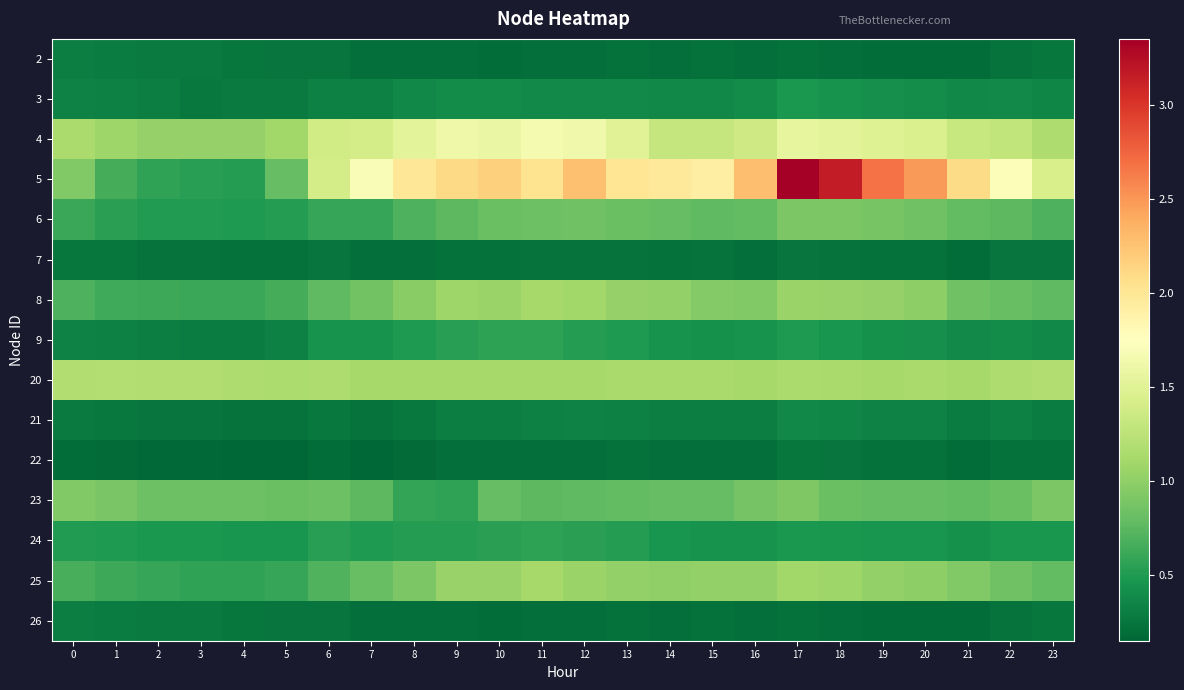

Reading left to right, extract all data points from this chart.

2: 0=0.3	1=0.3	2=0.3	3=0.3	4=0.3	5=0.2	6=0.2	7=0.2	8=0.2	9=0.2	10=0.2	11=0.2	12=0.2	13=0.2	14=0.2	15=0.2	16=0.2	17=0.2	18=0.2	19=0.2	20=0.2	21=0.2	22=0.2	23=0.3
3: 0=0.3	1=0.3	2=0.3	3=0.3	4=0.3	5=0.3	6=0.3	7=0.3	8=0.4	9=0.4	10=0.4	11=0.4	12=0.4	13=0.4	14=0.4	15=0.4	16=0.4	17=0.5	18=0.4	19=0.4	20=0.4	21=0.4	22=0.4	23=0.4
4: 0=1.1	1=1.1	2=1.0	3=1.0	4=1.0	5=1.1	6=1.4	7=1.4	8=1.5	9=1.6	10=1.6	11=1.7	12=1.6	13=1.5	14=1.3	15=1.3	16=1.4	17=1.6	18=1.5	19=1.5	20=1.4	21=1.3	22=1.3	23=1.2
5: 0=0.9	1=0.7	2=0.6	3=0.5	4=0.5	5=0.8	6=1.4	7=1.7	8=2.0	9=2.1	10=2.2	11=2.0	12=2.3	13=2.0	14=2.0	15=1.9	16=2.3	17=3.3	18=3.2	19=2.7	20=2.5	21=2.1	22=1.7	23=1.4
6: 0=0.6	1=0.5	2=0.5	3=0.5	4=0.5	5=0.5	6=0.6	7=0.6	8=0.7	9=0.8	10=0.8	11=0.8	12=0.8	13=0.8	14=0.8	15=0.8	16=0.8	17=0.9	18=0.9	19=0.9	20=0.8	21=0.8	22=0.8	23=0.7
7: 0=0.3	1=0.3	2=0.2	3=0.2	4=0.2	5=0.2	6=0.2	7=0.2	8=0.2	9=0.2	10=0.2	11=0.2	12=0.2	13=0.2	14=0.2	15=0.2	16=0.2	17=0.2	18=0.2	19=0.2	20=0.2	21=0.2	22=0.2	23=0.2
8: 0=0.7	1=0.6	2=0.6	3=0.6	4=0.6	5=0.7	6=0.8	7=0.9	8=1.0	9=1.1	10=1.1	11=1.1	12=1.1	13=1.0	14=1.0	15=0.9	16=0.9	17=1.0	18=1.0	19=1.0	20=1.0	21=0.8	22=0.8	23=0.8
9: 0=0.3	1=0.3	2=0.3	3=0.3	4=0.3	5=0.3	6=0.4	7=0.4	8=0.5	9=0.5	10=0.6	11=0.6	12=0.5	13=0.5	14=0.4	15=0.4	16=0.4	17=0.5	18=0.5	19=0.4	20=0.4	21=0.4	22=0.4	23=0.4
20: 0=1.2	1=1.2	2=1.2	3=1.2	4=1.2	5=1.2	6=1.2	7=1.1	8=1.1	9=1.1	10=1.1	11=1.1	12=1.1	13=1.1	14=1.1	15=1.1	16=1.1	17=1.1	18=1.1	19=1.1	20=1.1	21=1.1	22=1.2	23=1.2
21: 0=0.3	1=0.3	2=0.2	3=0.2	4=0.2	5=0.2	6=0.3	7=0.2	8=0.3	9=0.3	10=0.3	11=0.3	12=0.3	13=0.3	14=0.3	15=0.3	16=0.3	17=0.4	18=0.4	19=0.3	20=0.3	21=0.3	22=0.3	23=0.3
22: 0=0.2	1=0.2	2=0.2	3=0.2	4=0.1	5=0.2	6=0.2	7=0.2	8=0.2	9=0.2	10=0.2	11=0.2	12=0.2	13=0.2	14=0.2	15=0.2	16=0.2	17=0.3	18=0.2	19=0.2	20=0.2	21=0.2	22=0.2	23=0.2
23: 0=0.9	1=0.9	2=0.8	3=0.8	4=0.8	5=0.8	6=0.8	7=0.8	8=0.6	9=0.6	10=0.8	11=0.8	12=0.8	13=0.8	14=0.8	15=0.8	16=0.9	17=0.9	18=0.8	19=0.8	20=0.8	21=0.8	22=0.8	23=0.9
24: 0=0.5	1=0.5	2=0.5	3=0.5	4=0.5	5=0.5	6=0.5	7=0.5	8=0.5	9=0.5	10=0.5	11=0.6	12=0.5	13=0.5	14=0.5	15=0.4	16=0.4	17=0.5	18=0.5	19=0.5	20=0.5	21=0.4	22=0.5	23=0.5
25: 0=0.7	1=0.6	2=0.6	3=0.6	4=0.6	5=0.6	6=0.7	7=0.8	8=0.9	9=1.0	10=1.0	11=1.1	12=1.1	13=1.0	14=1.0	15=1.0	16=1.0	17=1.1	18=1.1	19=1.0	20=1.0	21=0.9	22=0.8	23=0.8
26: 0=0.3	1=0.3	2=0.3	3=0.3	4=0.3	5=0.2	6=0.2	7=0.2	8=0.2	9=0.2	10=0.2	11=0.2	12=0.2	13=0.2	14=0.2	15=0.2	16=0.2	17=0.2	18=0.2	19=0.2	20=0.2	21=0.2	22=0.2	23=0.3